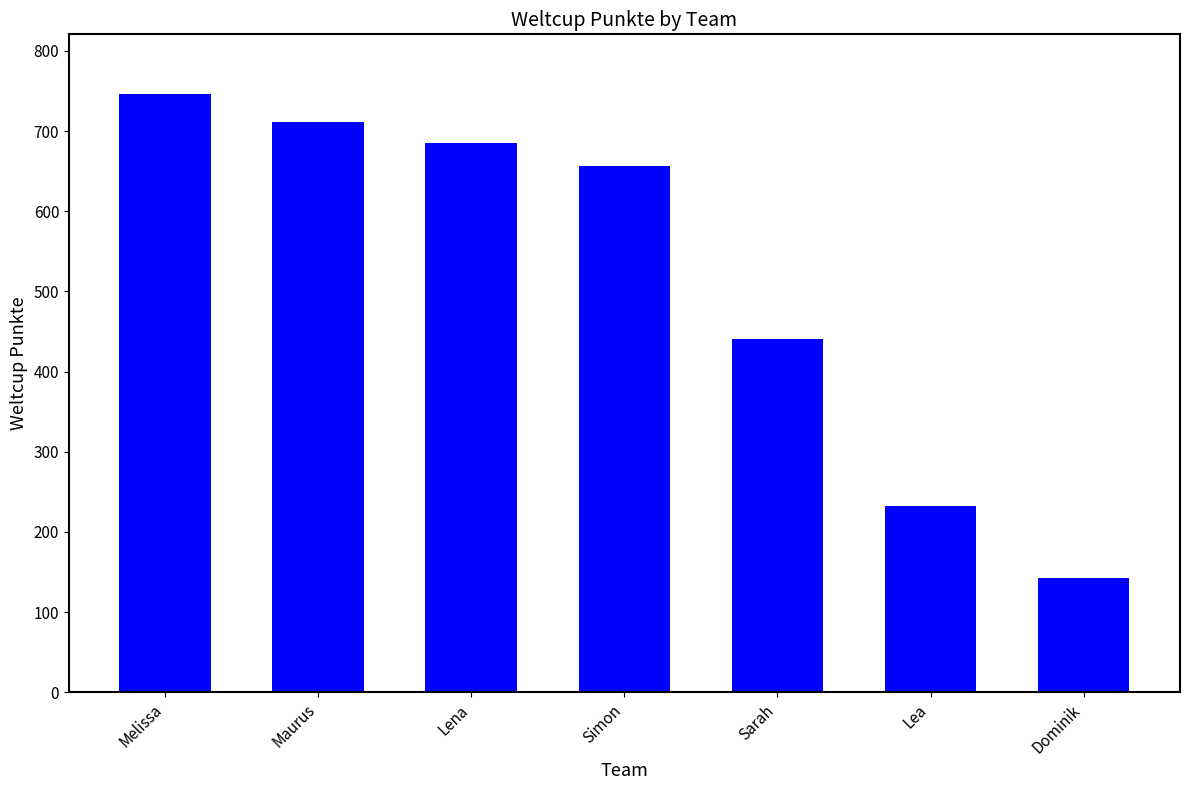

Reading left to right, extract all data points from this chart.

746	711	685	657	440	232	142